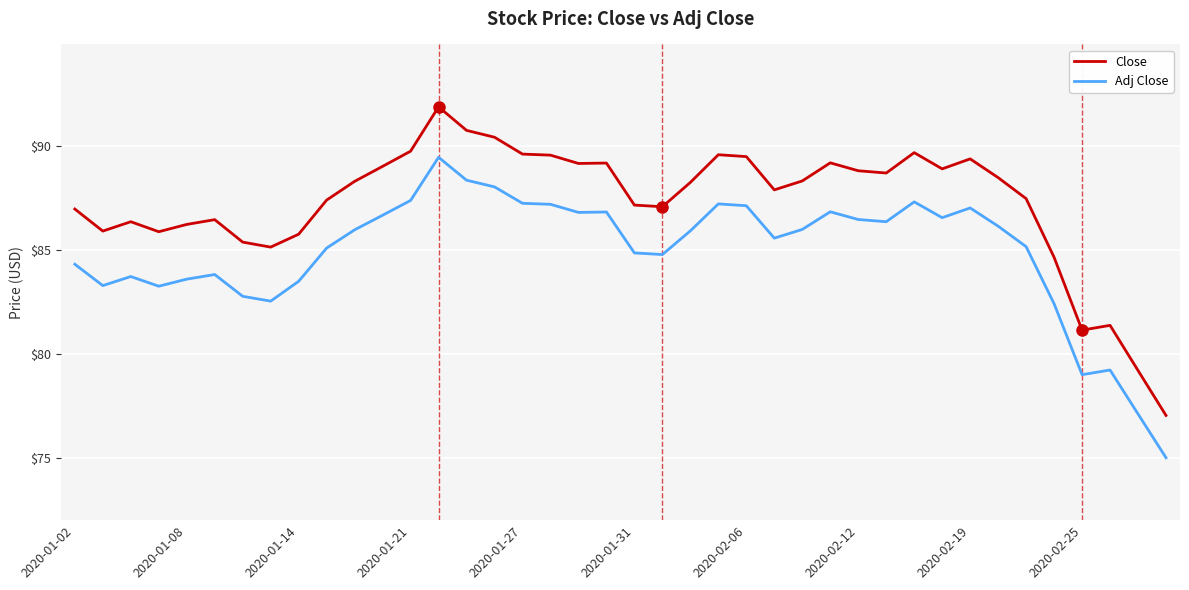

How many lines are shown in the chart?

2